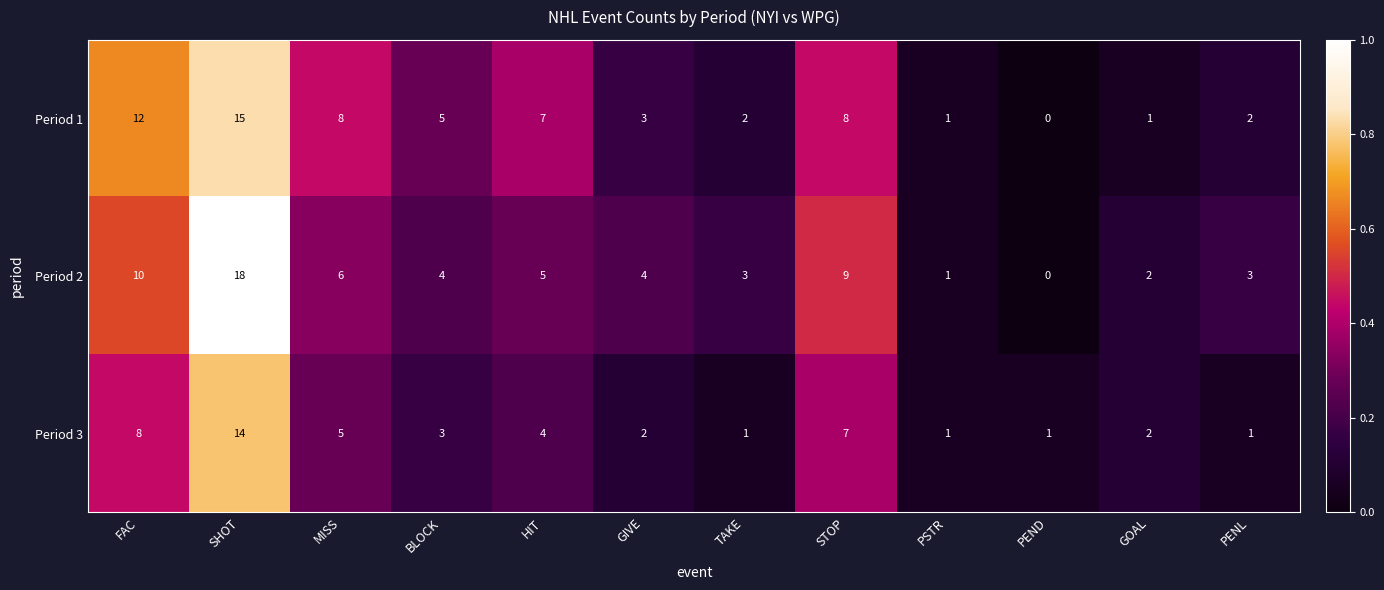

At which label does Period 1 first exceed 5?

FAC